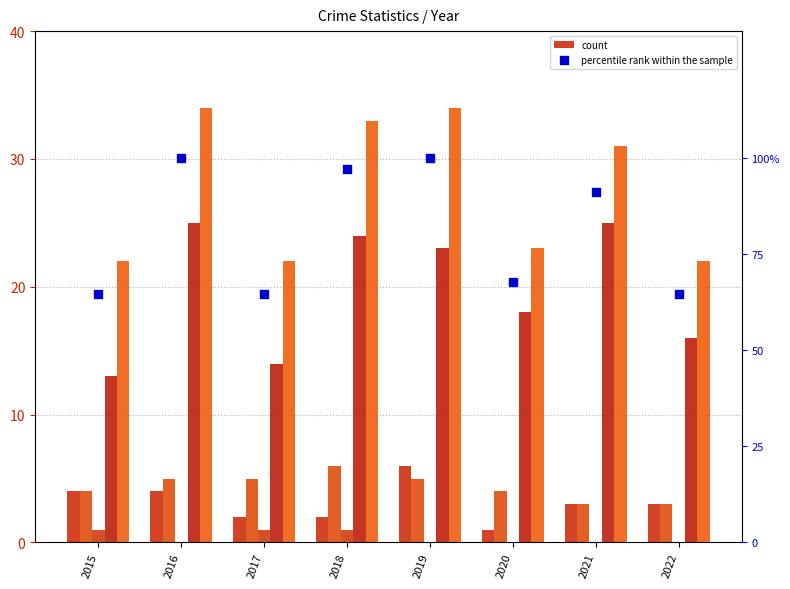

Which series has the largest total across all categories?

percentile rank within the sample